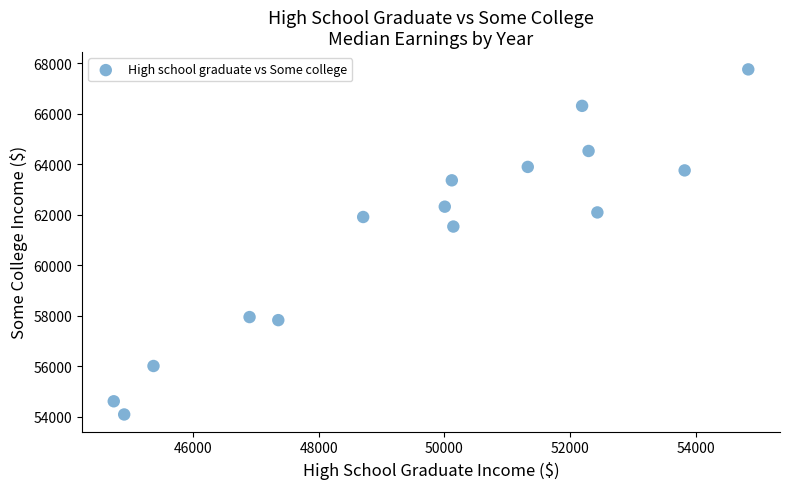

What Y value in the scatter plot is closest to 60924?

61533